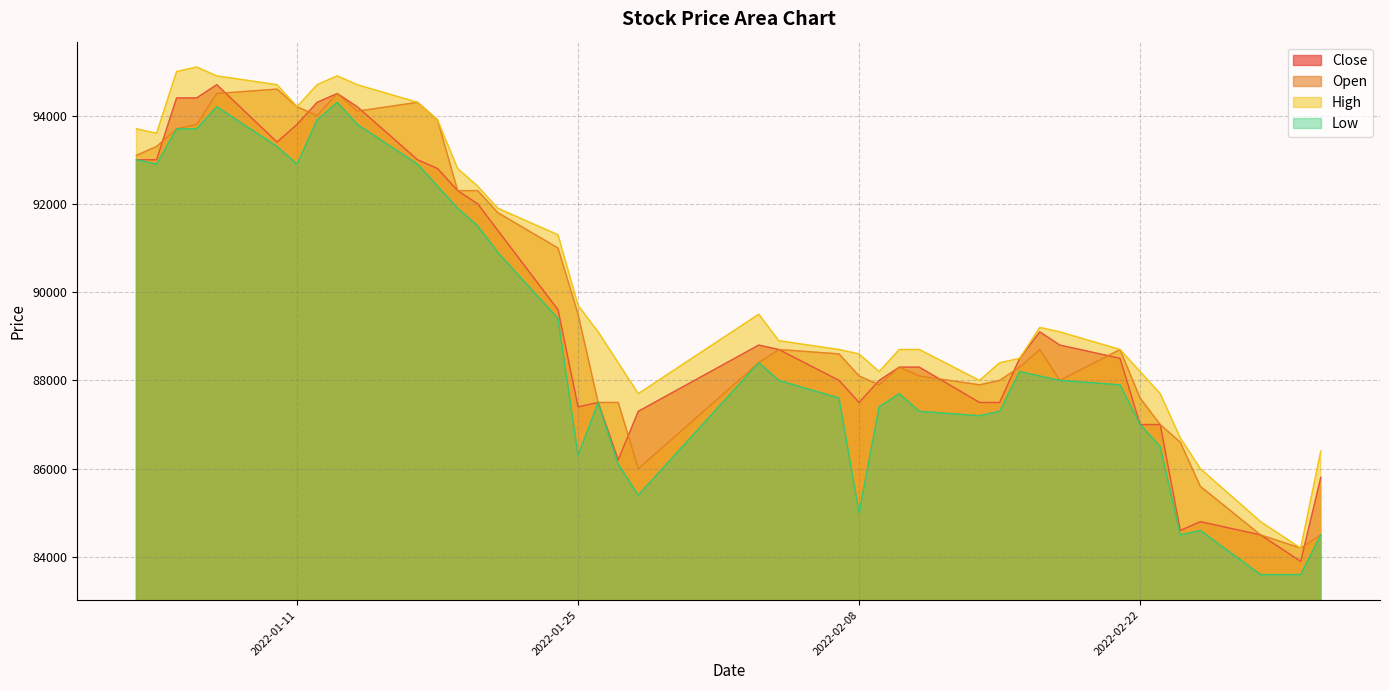

At which label is High closest to 89650?

2022-01-25